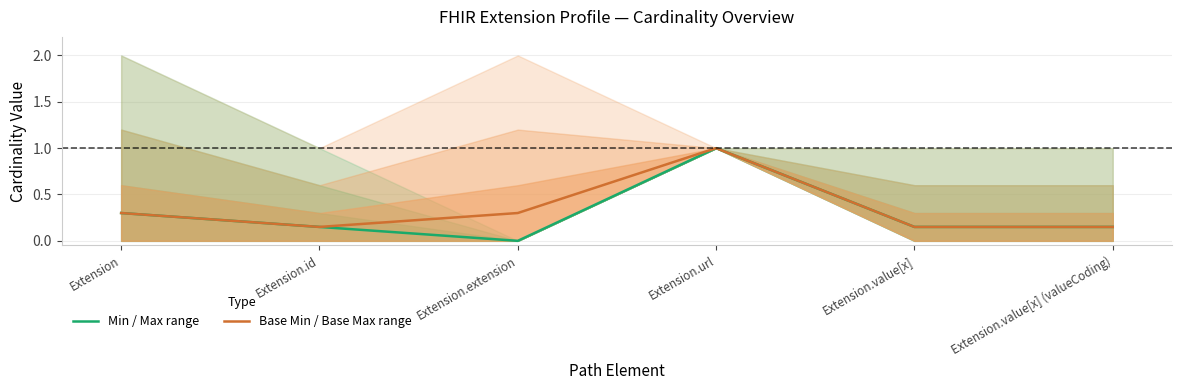

Rank the series by their maximum value, from lowest to highest.

Min / Max range, Base Min / Base Max range